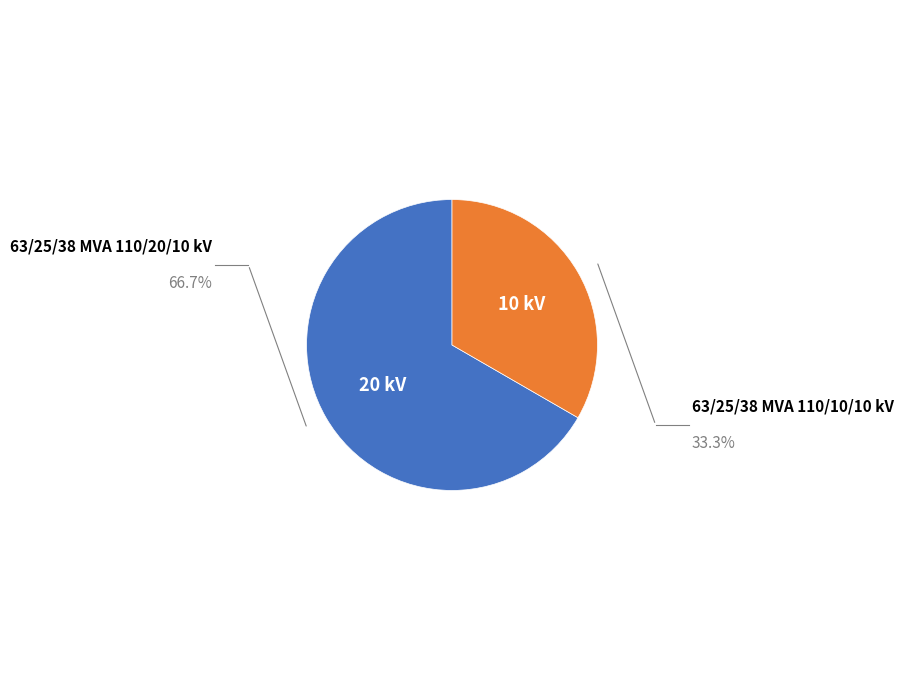

Is there any slice that represents more than half of the pie?

Yes